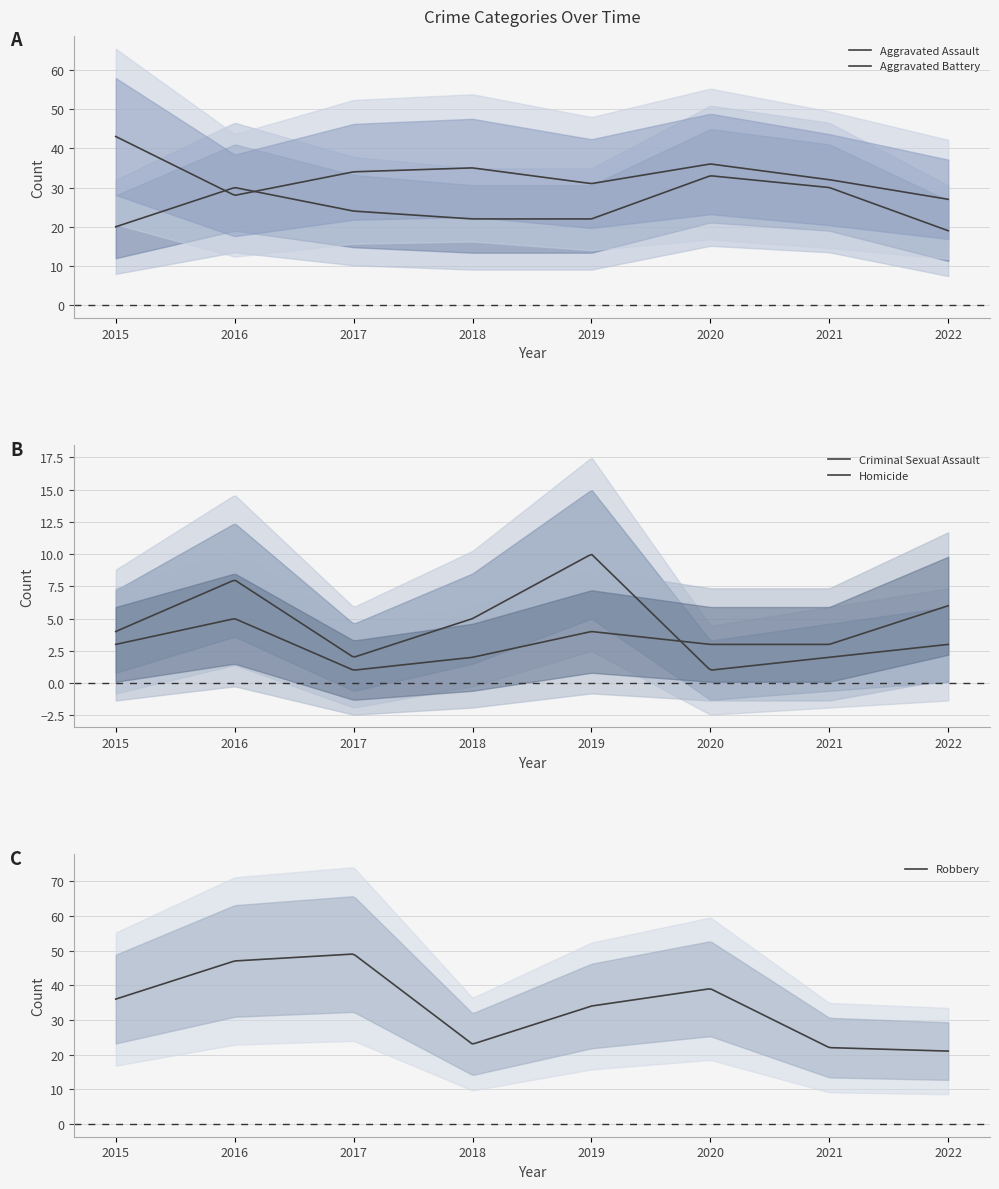

At which label is Aggravated Battery closest to 35?

2018